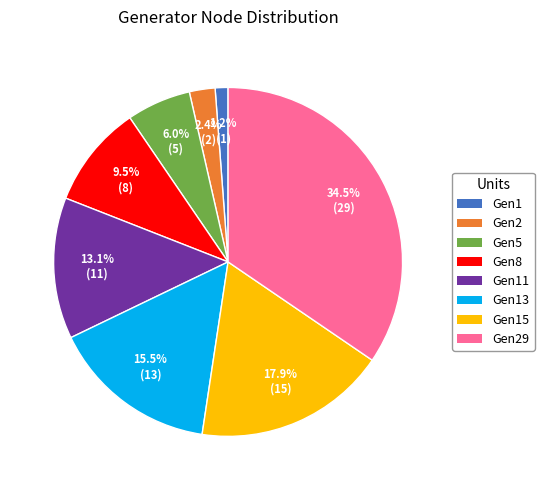

Approximately how many times larger is the value at Gen8 compared to Gen2?

4.0